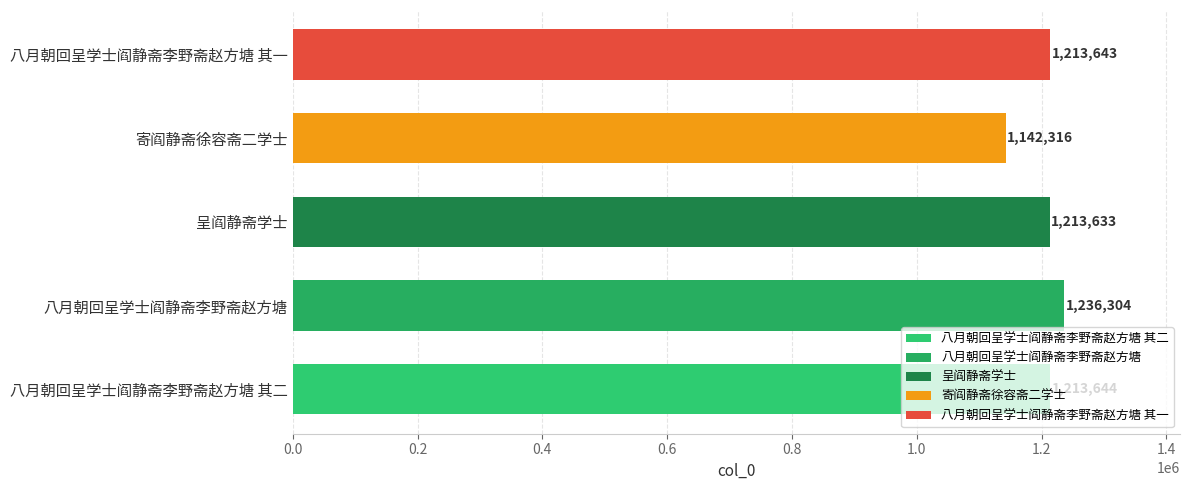

Rank the categories by value from highest to lowest.

八月朝回呈学士阎静斋李野斋赵方塘, 八月朝回呈学士阎静斋李野斋赵方塘 其二, 八月朝回呈学士阎静斋李野斋赵方塘 其一, 呈阎静斋学士, 寄阎静斋徐容斋二学士